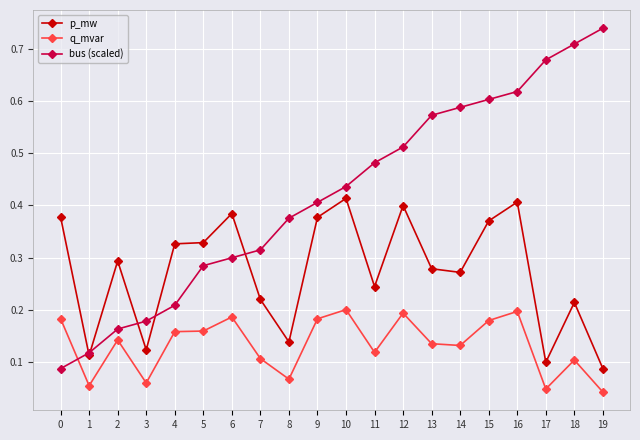

How many lines are shown in the chart?

3